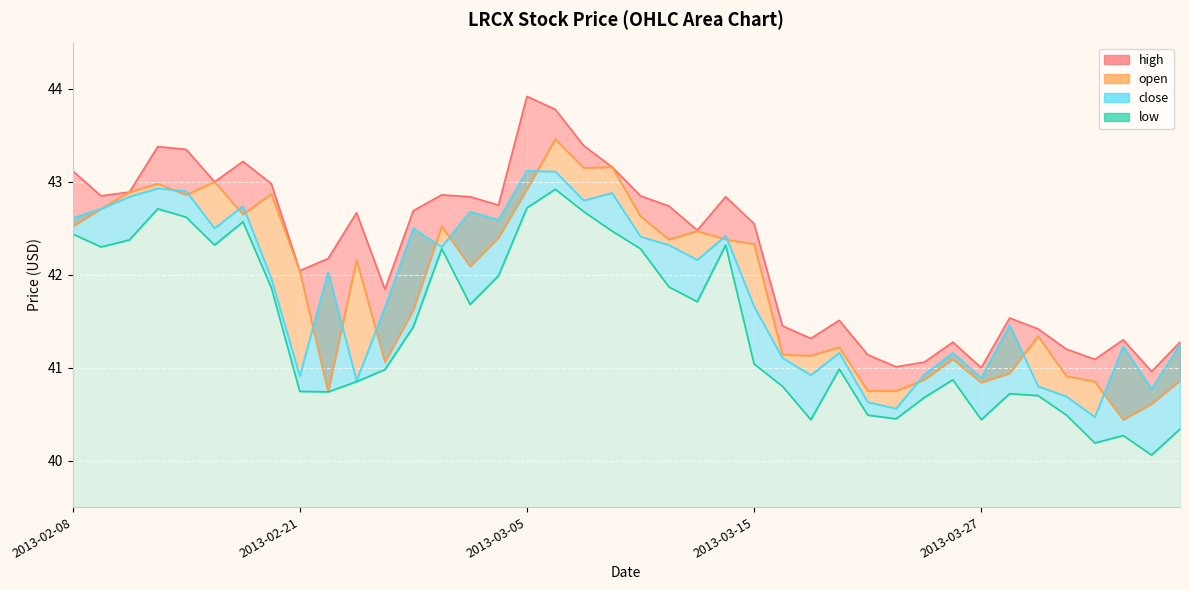

What is the ratio of the value at 18 to the value at 29?

1.1